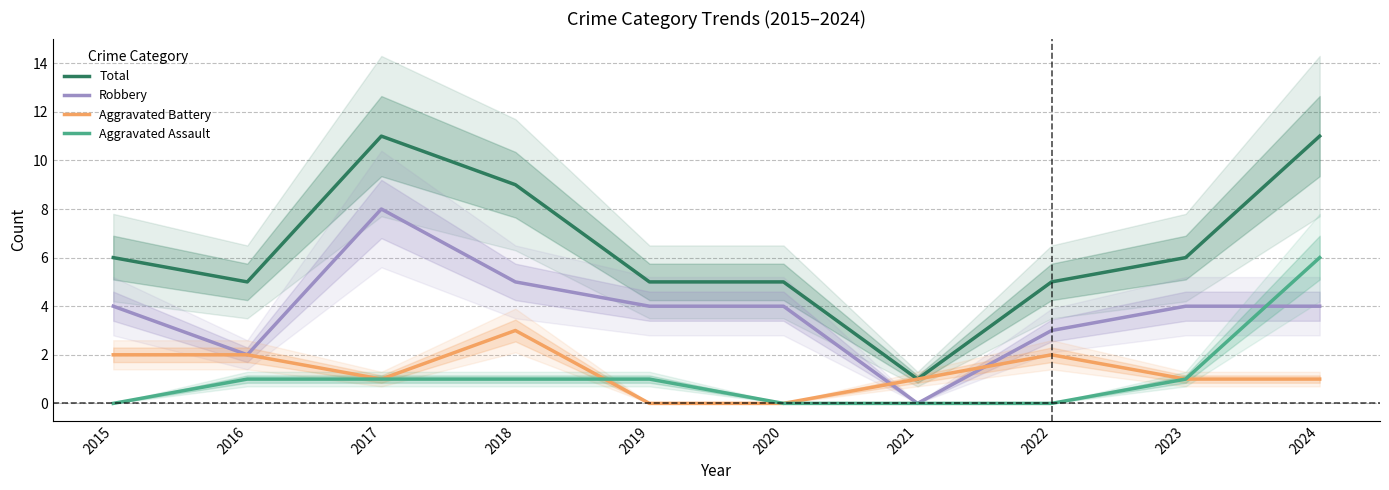

True or false: Aggravated Battery has more than 1 interior local peaks.

True